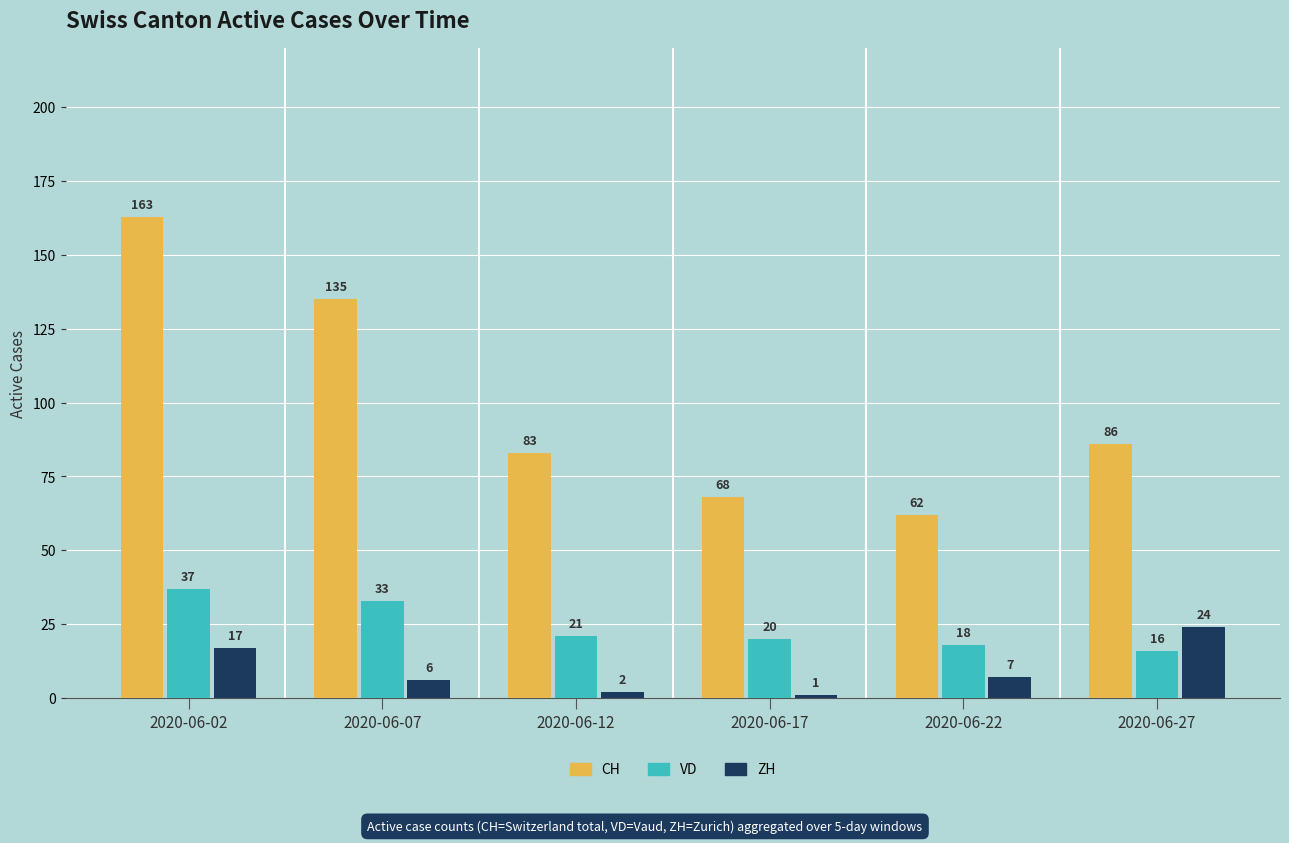

Reading right to left, extract all data points from this chart.

CH: 2020-06-27=86	2020-06-22=62	2020-06-17=68	2020-06-12=83	2020-06-07=135	2020-06-02=163
VD: 2020-06-27=16	2020-06-22=18	2020-06-17=20	2020-06-12=21	2020-06-07=33	2020-06-02=37
ZH: 2020-06-27=24	2020-06-22=7	2020-06-17=1	2020-06-12=2	2020-06-07=6	2020-06-02=17